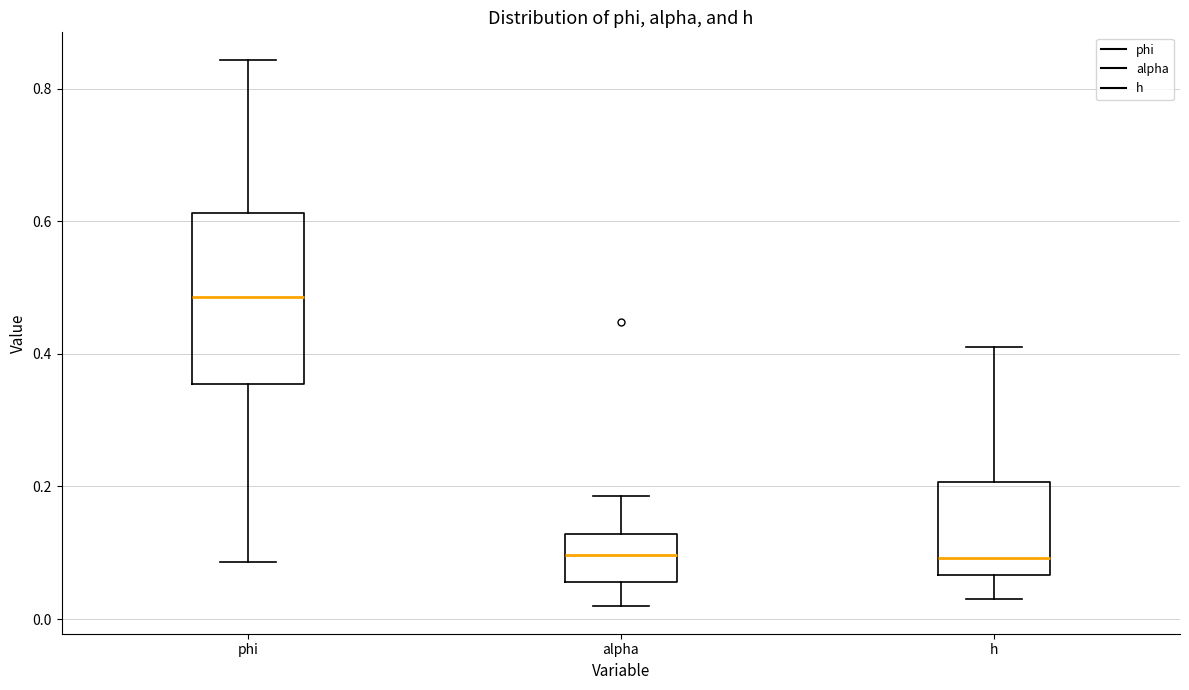

Reading left to right, read every box against the y-axis: the position of its median line, the range the box covers, and the ends of its whiskers. The values are not printed on the chart, so give them approximately, as read against the axis.

phi: median 0.48, box 0.36 to 0.62, whiskers 0.08 to 0.84
alpha: median 0.10, box 0.06 to 0.12, whiskers 0.02 to 0.18
h: median 0.10, box 0.06 to 0.20, whiskers 0.02 to 0.40